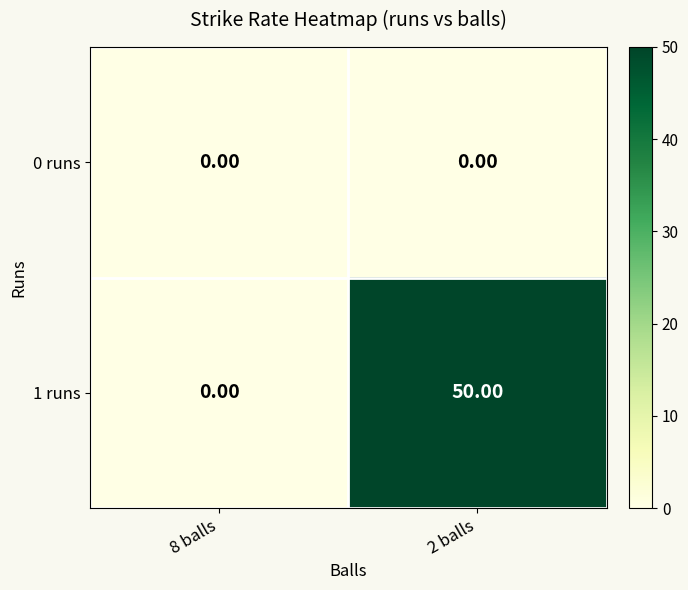

What is the difference between the highest and lowest values at 2 balls?

50